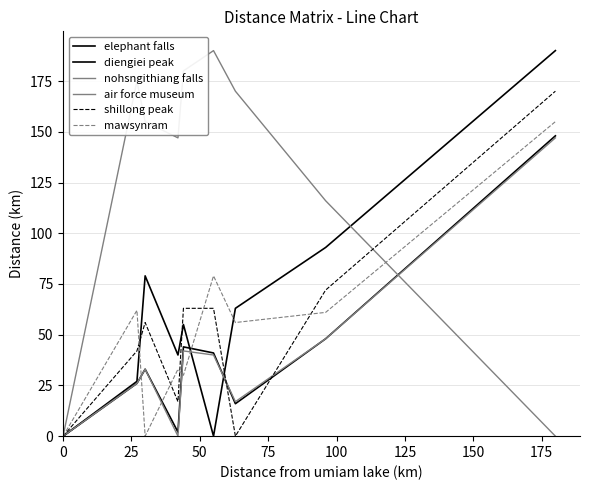

Is this an area chart (filled region under the line)?

No